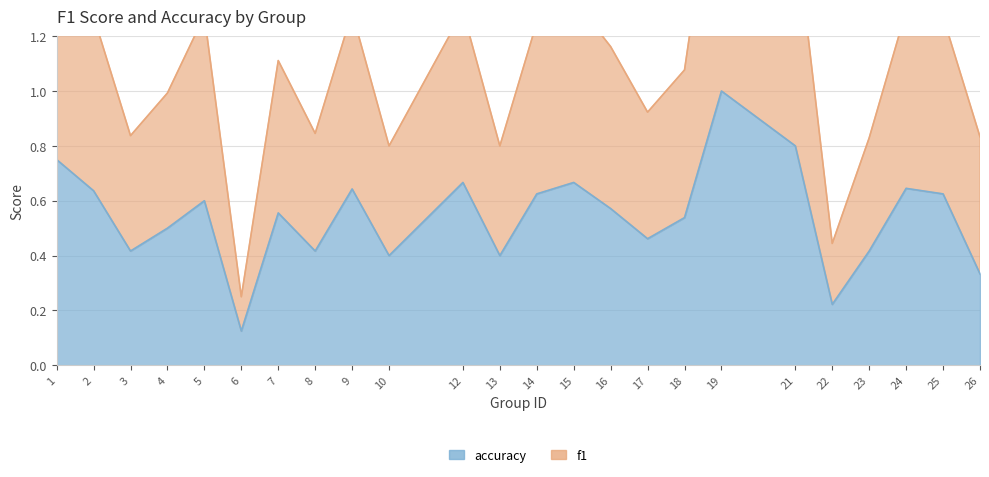

What is the difference between the second highest and minimum values in the accuracy series?

0.7